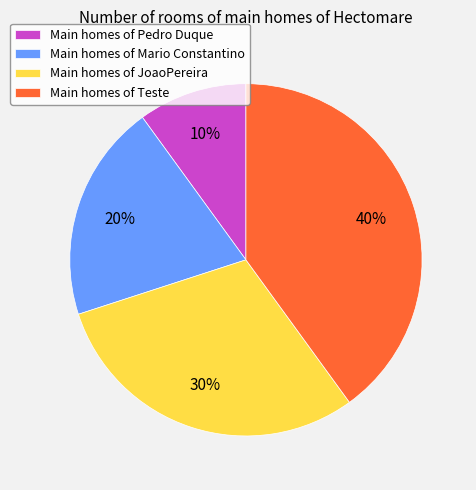

Do Main homes of Pedro Duque and Main homes of Mario Constantino together represent more than half of the pie?

No